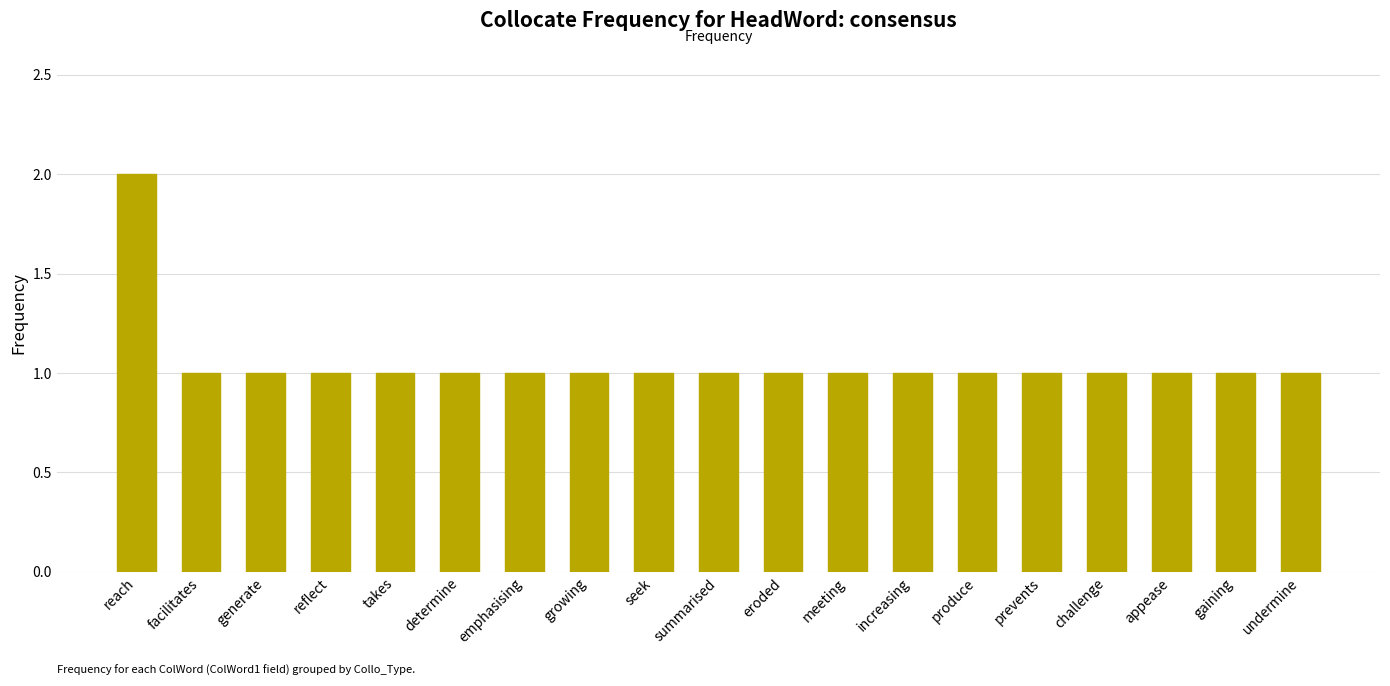

What is the label of the 18th bar from the left?

gaining